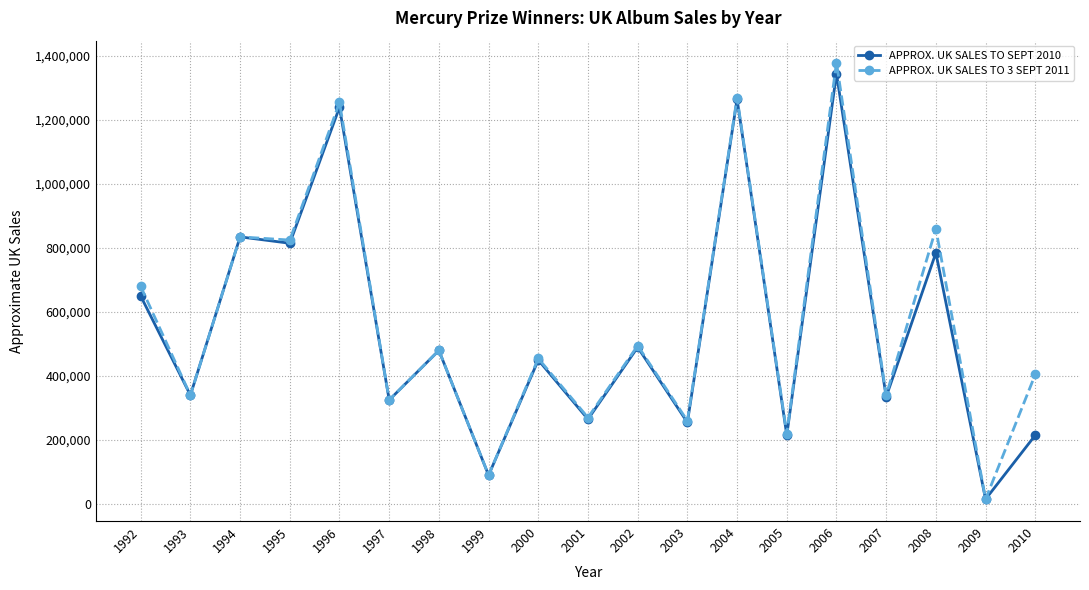

Count the number of data series in this chart.

2